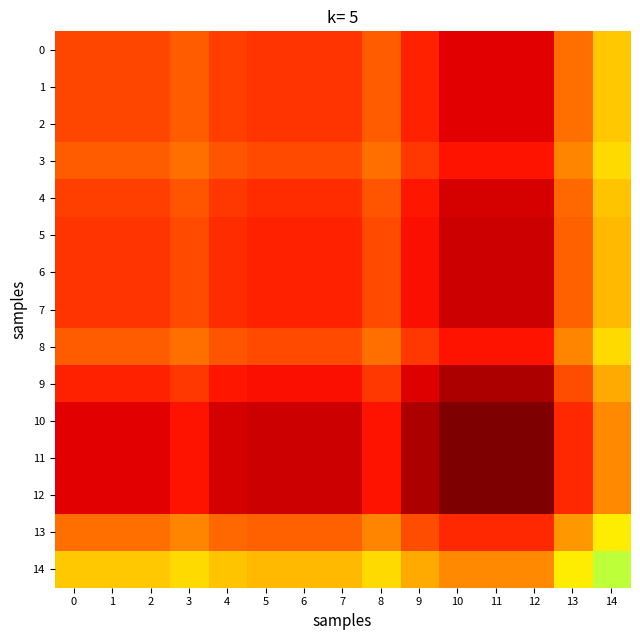

Which series has the largest total across all categories?

10